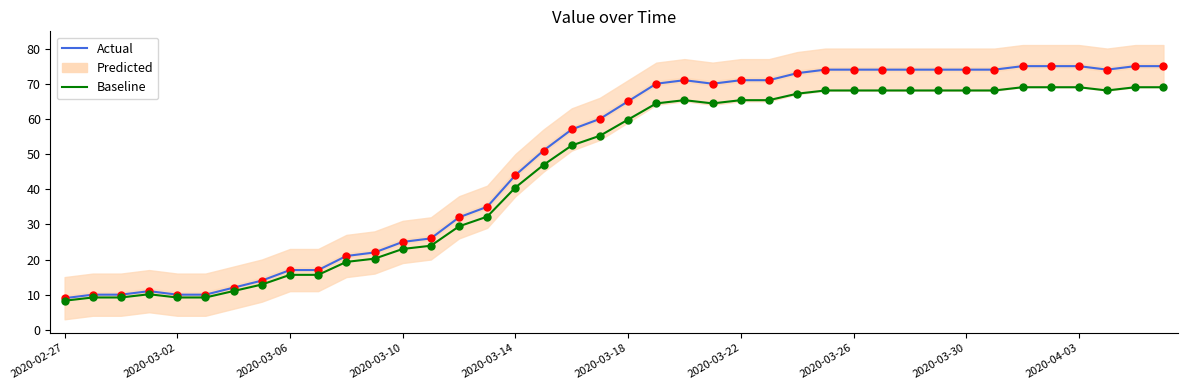

True or false: Actual and Baseline cross at least once.

False